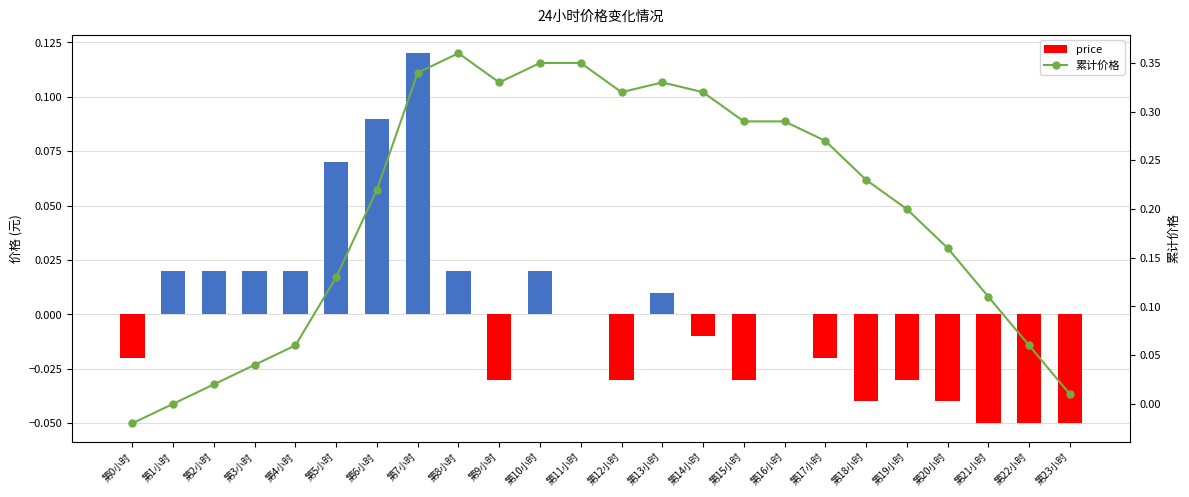

Rank the series by their average value, from lowest to highest.

price, 累计价格